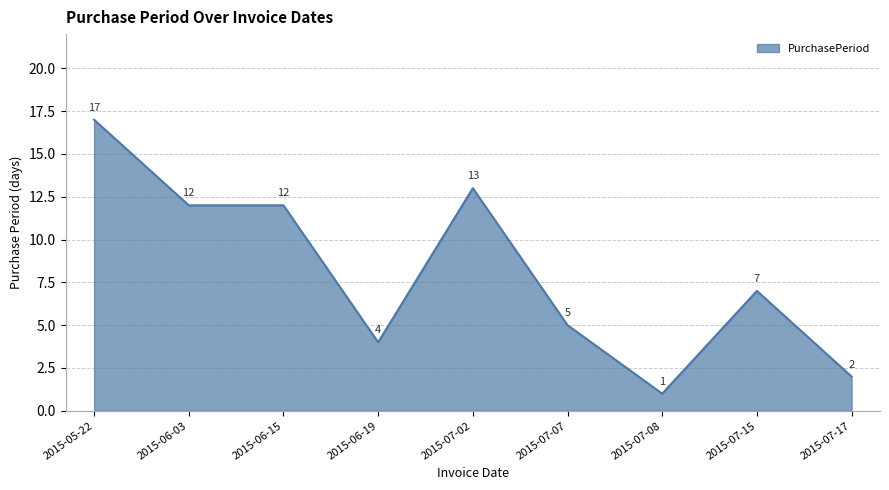

Does the chart have visible grid lines?

Yes